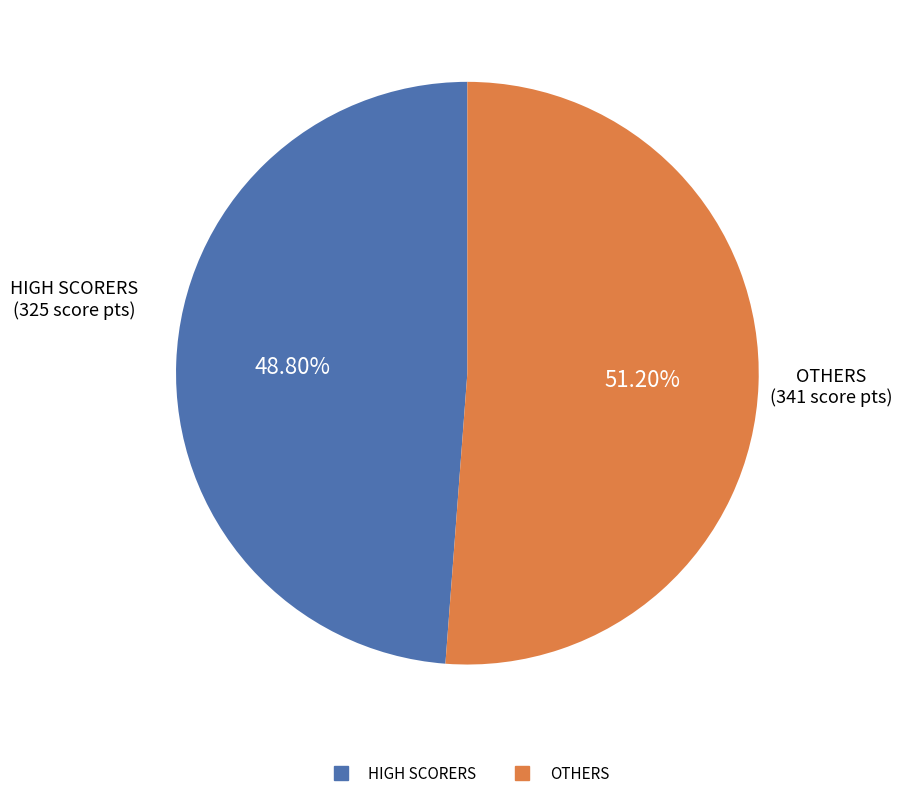

Is there a majority slice in this chart?

Yes